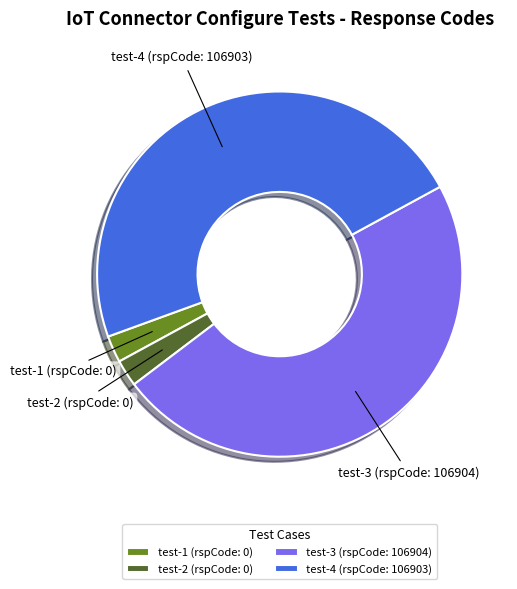

Approximately how many times larger is the value at test-1 (rspCode: 0) compared to test-2 (rspCode: 0)?

1.0